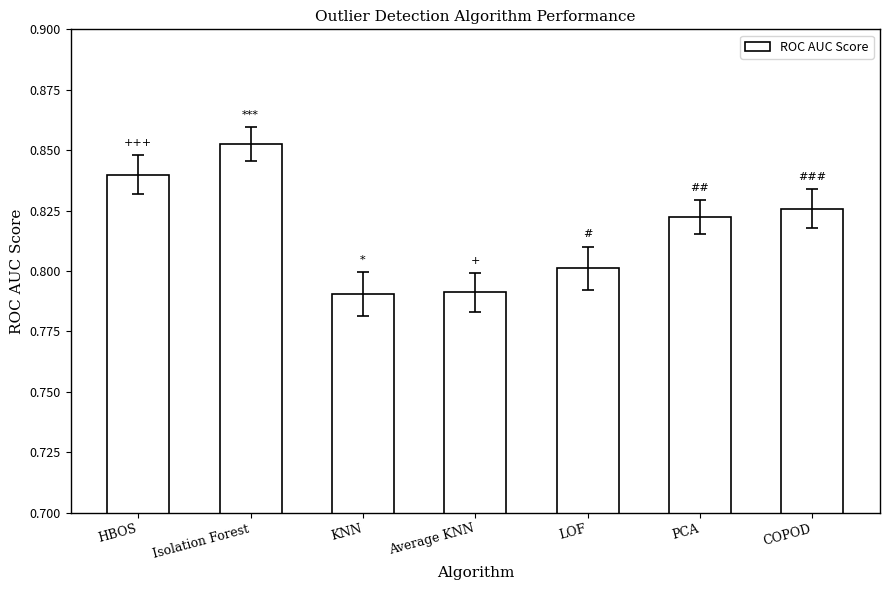

What is the difference between the maximum and second lowest values?

0.1